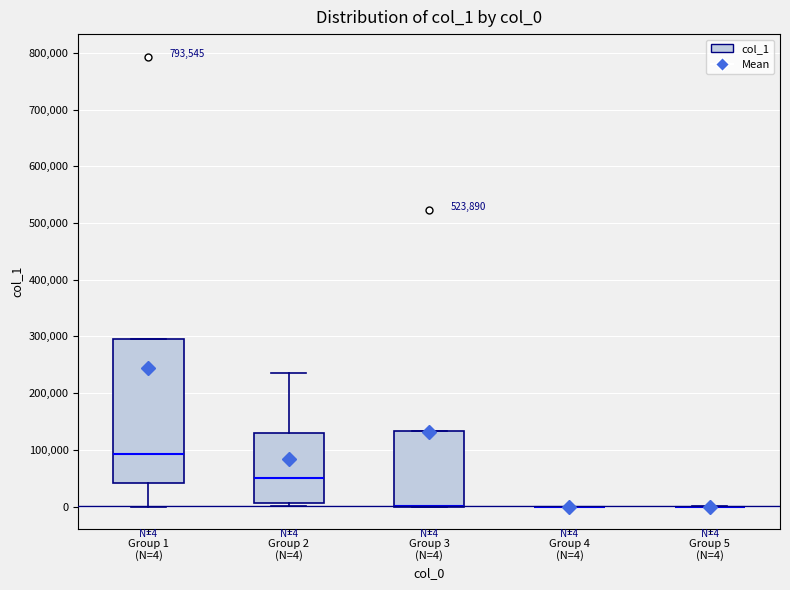

Comparing the boxes themselves (not the whiskers), which one is the tallest?

Group 1 (N=4)